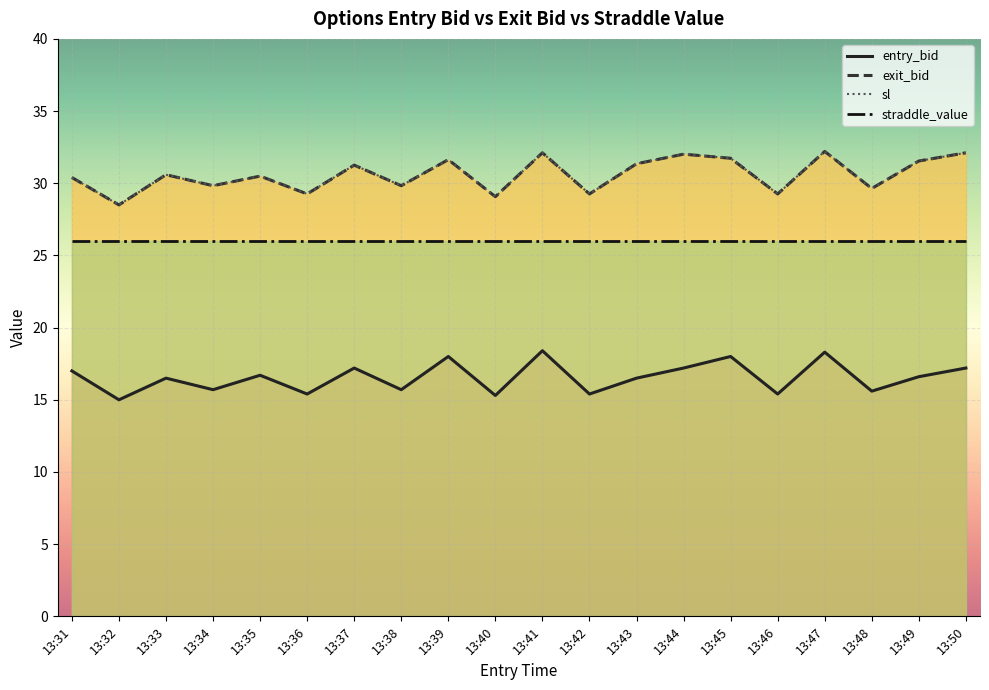

What is the difference between the entry_bid values at 13:46 and 13:35?

1.3